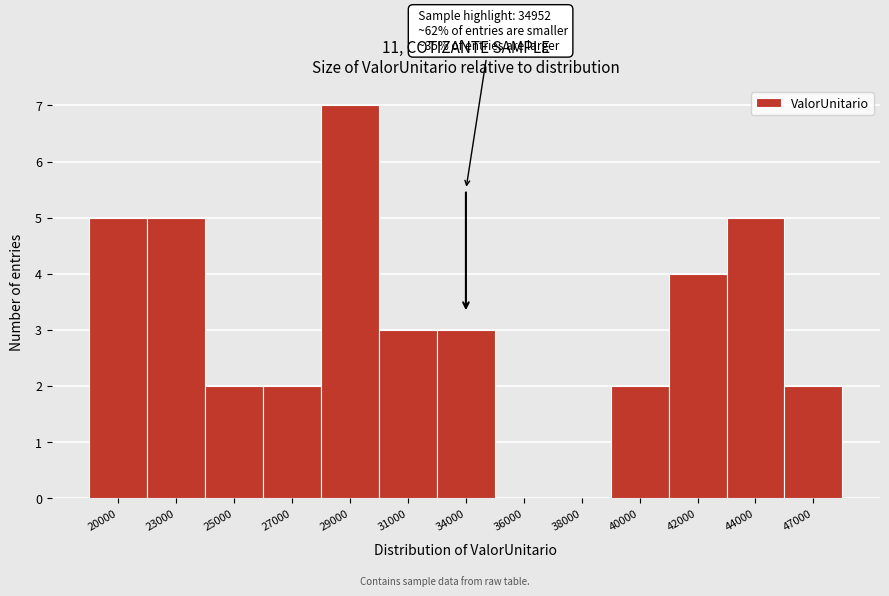

Reading right to left, list all the values displayed in this chart.

47000=2	44000=5	42000=4	40000=2	38000=0	36000=0	34000=3	31000=3	29000=7	27000=2	25000=2	23000=5	20000=5